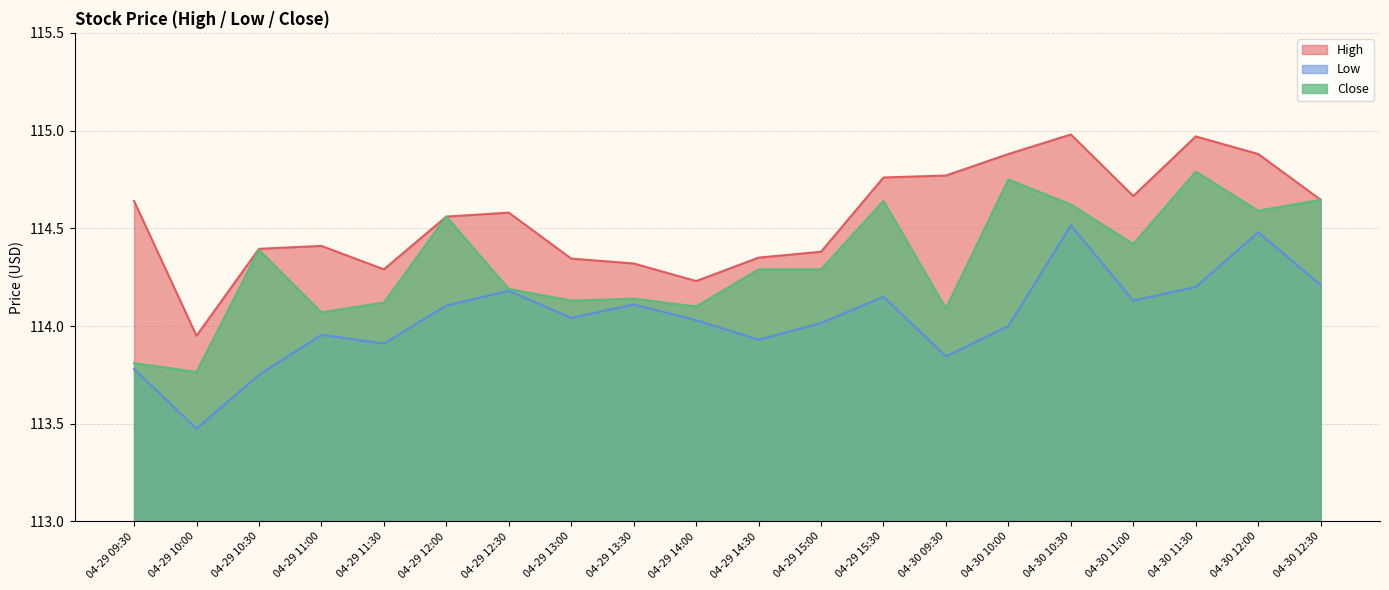

Is it true that Close equals 114.3 at 04-29 15:00?

True